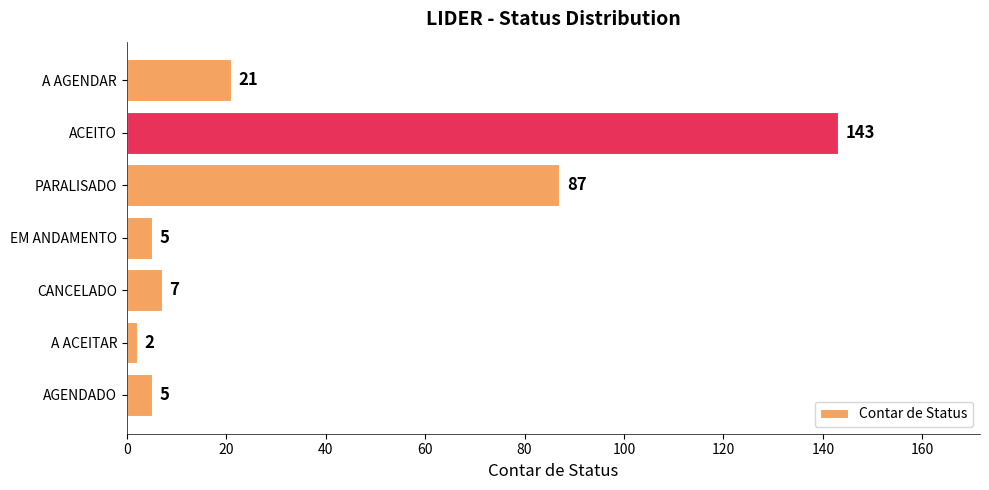

What is the change in value from PARALISADO to AGENDADO?

-82